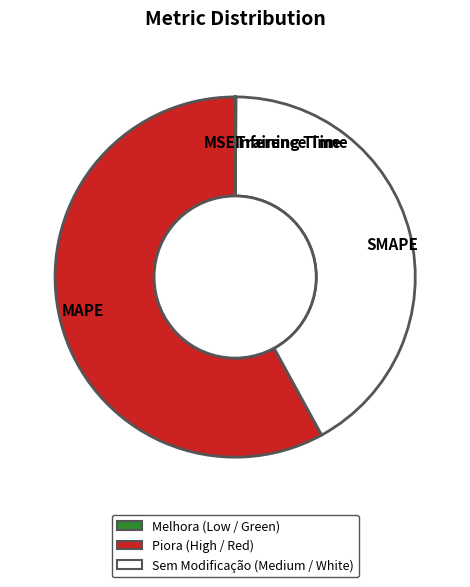

Does MAPE account for over 50% of the chart?

Yes